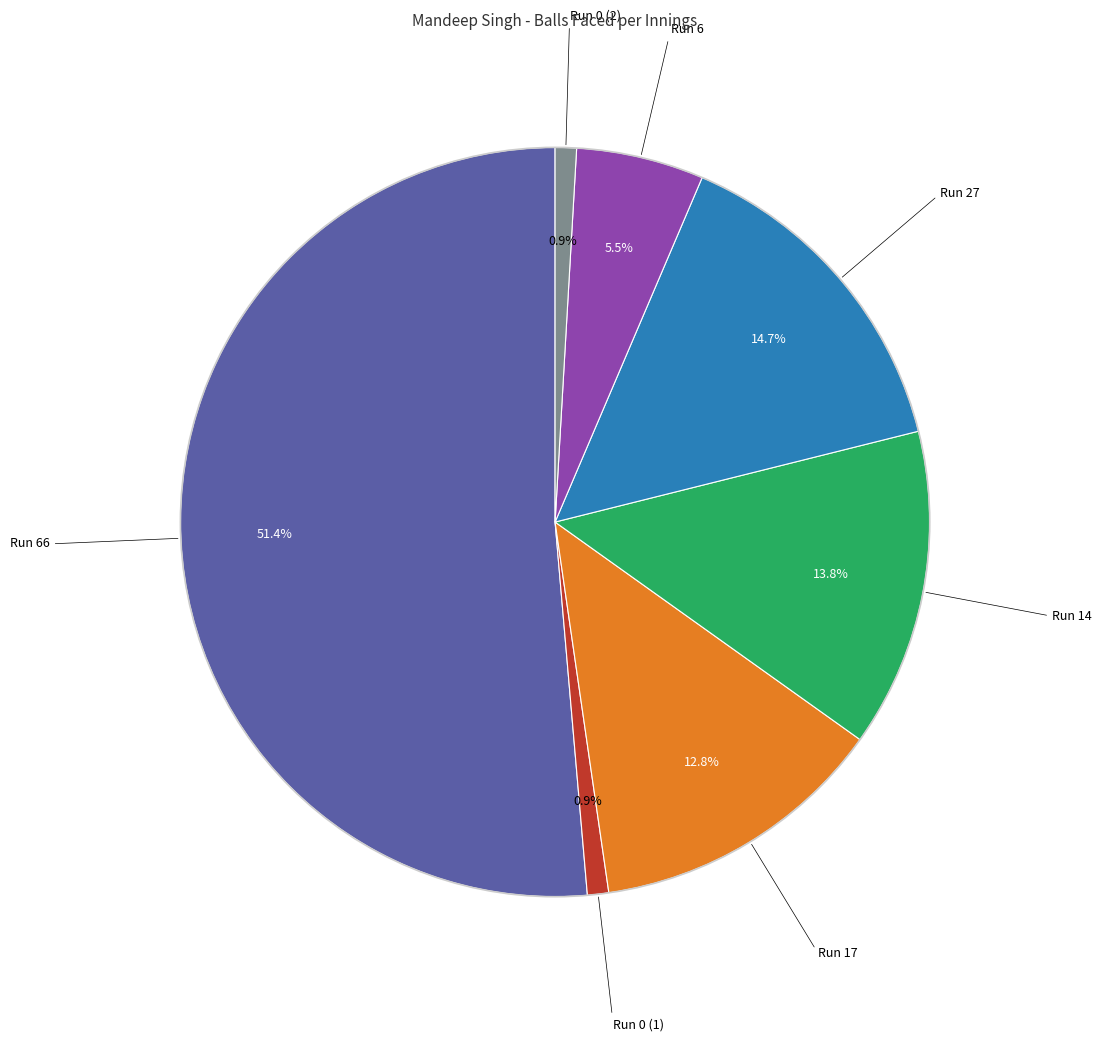

To the nearest percent, what is the difference between the largest and smallest slice percentages?

50%